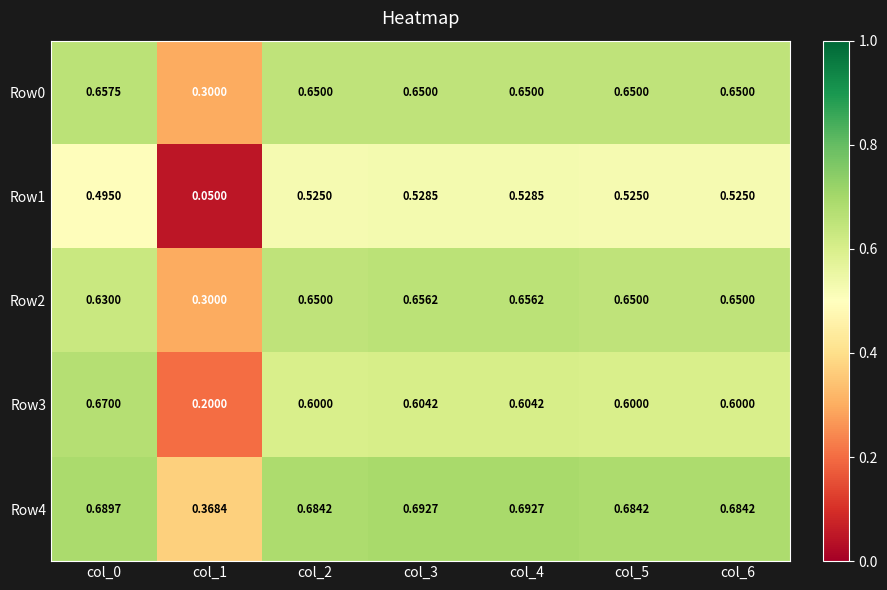

Is the value of Row1 at col_3 greater than the value of Row4 at col_1?

Yes